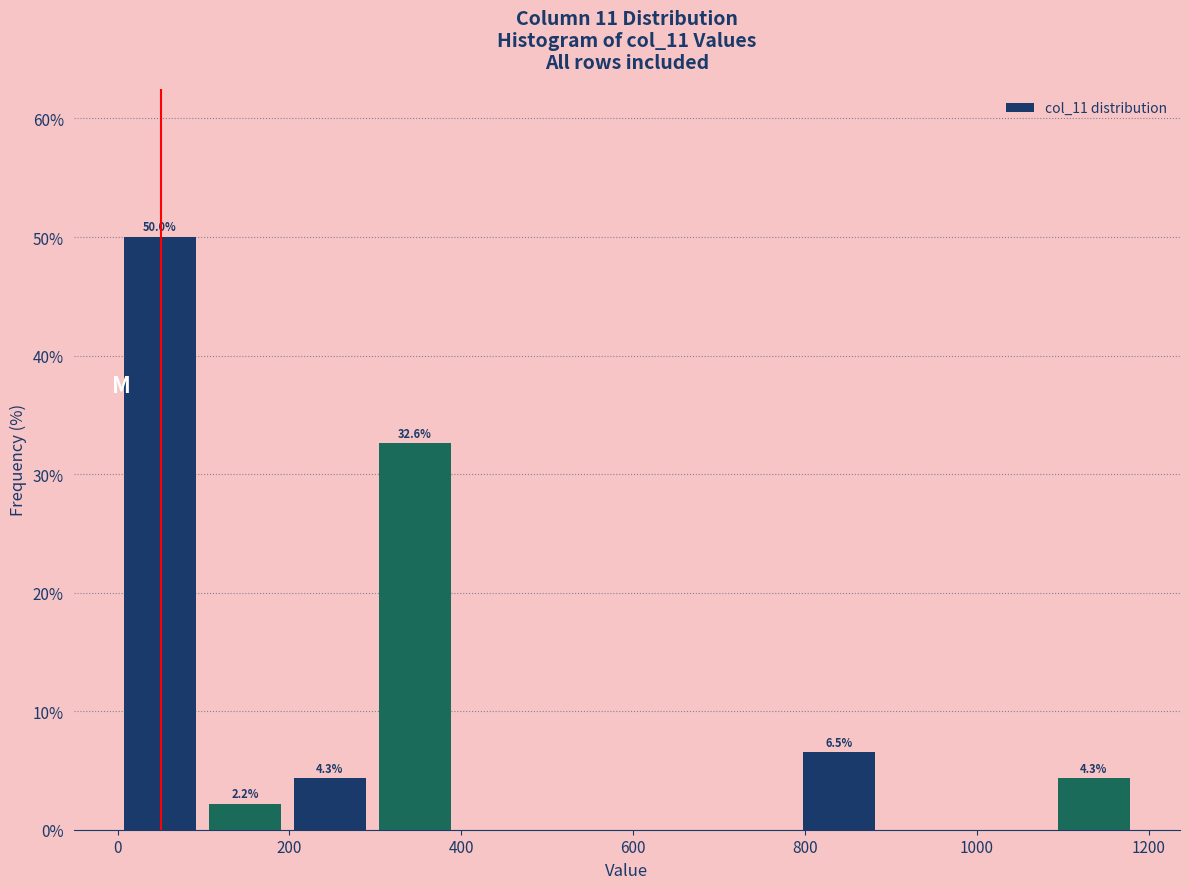

Which range on the x-axis has the tallest bar?

0 to 100